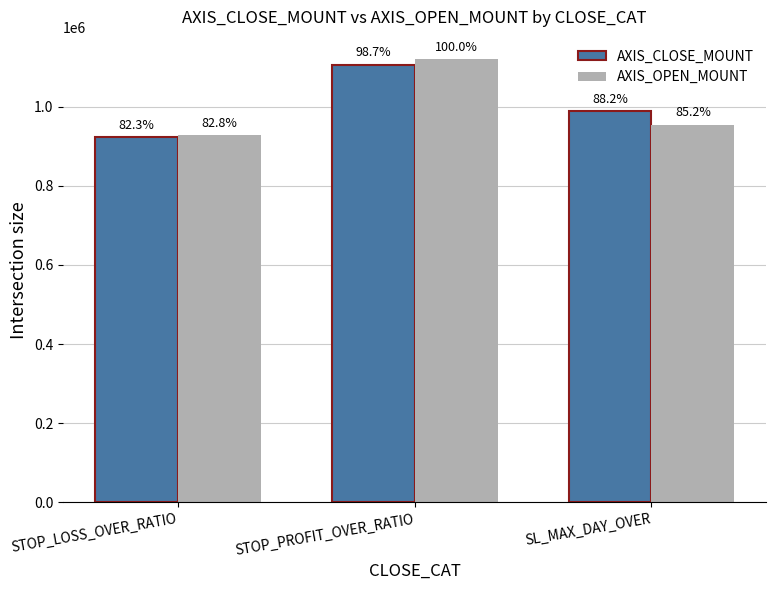

How many bars are there in each group?

2